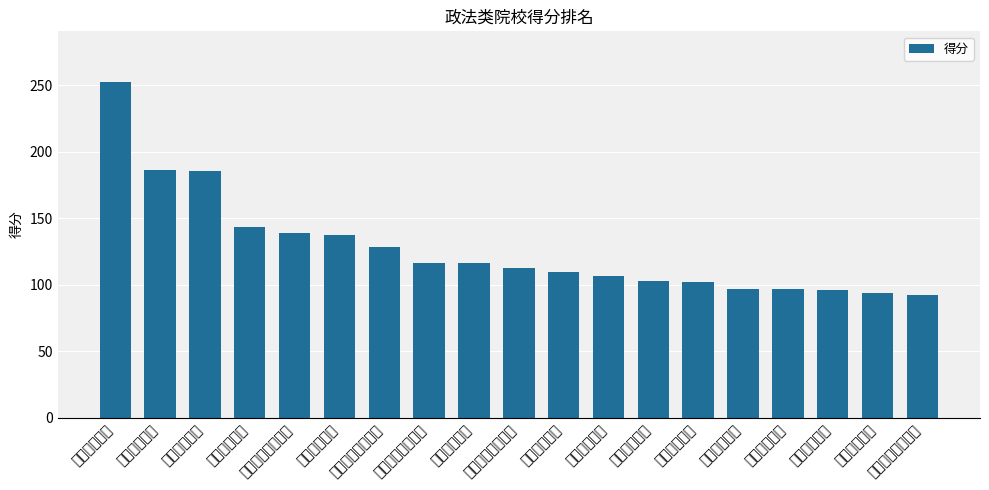

Rank the categories by value from highest to lowest.

中国政法大学, 华东政法大学, 西南政法大学, 西北政法大学, 中国人民公安大学, 上海政法学院, 中国刑事警察学院, 中国劳动关系学院, 甘肃政法大学, 中国人民警察大学, 重庆警察学院, 江苏警官学院, 广东警官学院, 河南警察学院, 四川警察学院, 辽宁警察学院, 南京警察学院, 山东政法学院, 中央司法警官学院